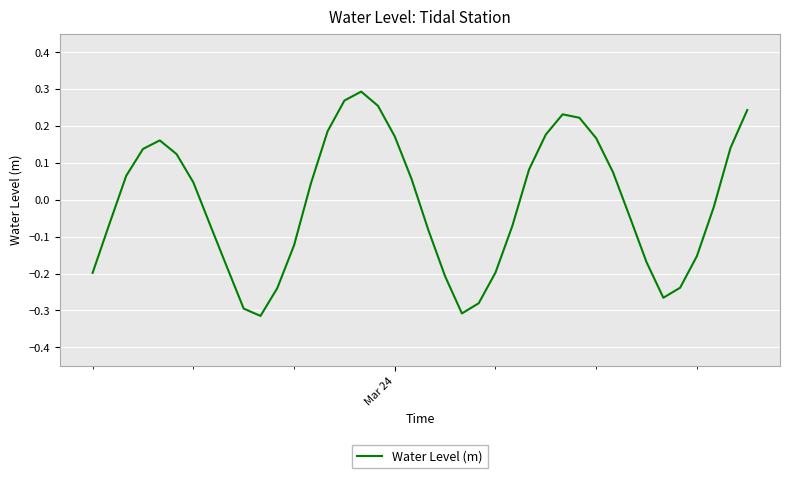

What is the difference between the maximum and minimum values?

0.6